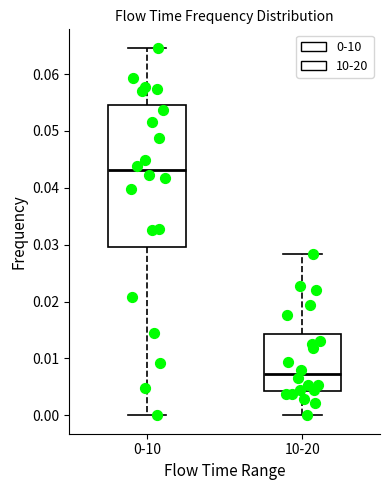

Which box is the tallest, from its lower edge to its upper edge?

0-10